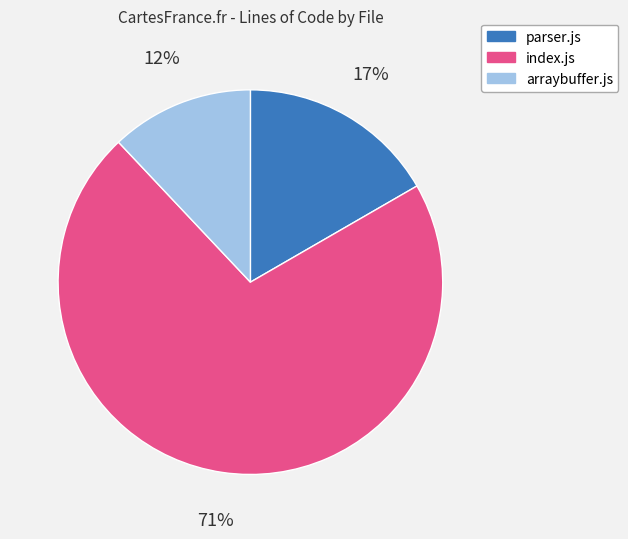

To the nearest percent, what portion does index.js represent?

71%